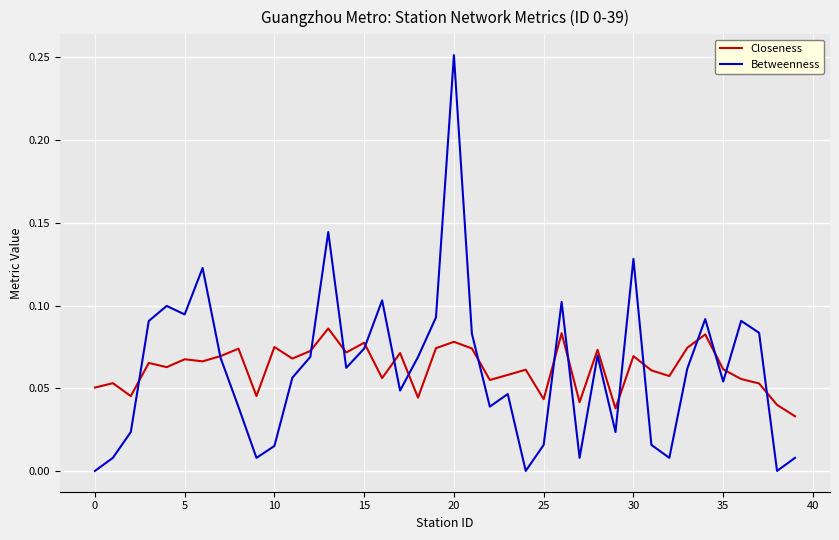

Rank the series by their maximum value, from lowest to highest.

Closeness, Betweenness